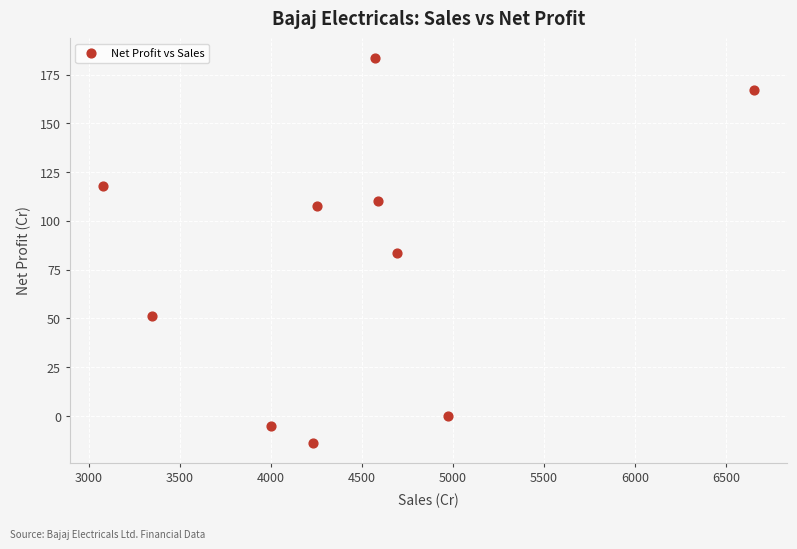

What is the range of Y values (max minus min)?

197.6